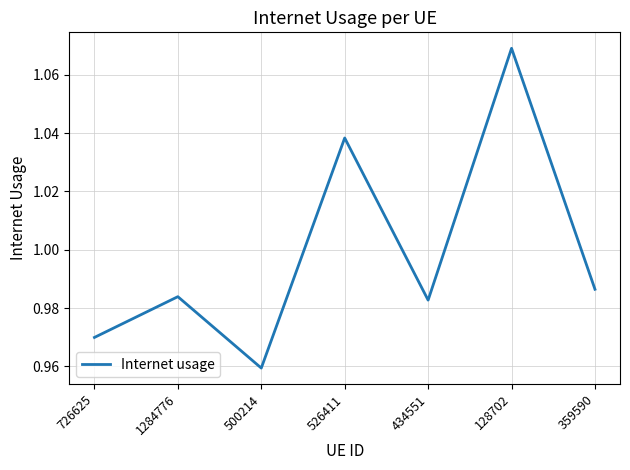

What position from the right is 726625?

7